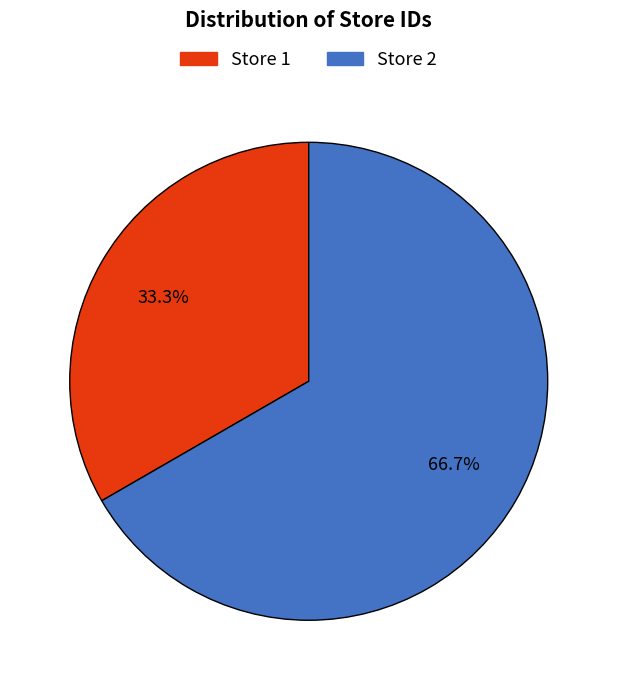

To the nearest percent, what portion does Store 1 represent?

33%